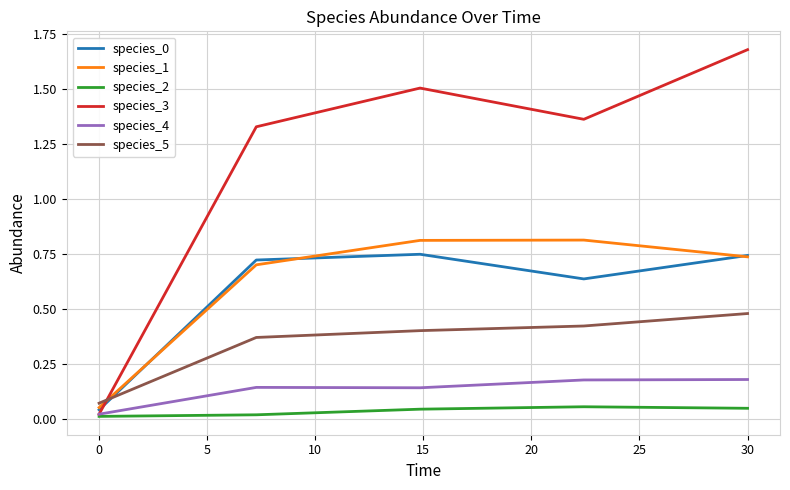

What is the maximum value for species_1?

0.8